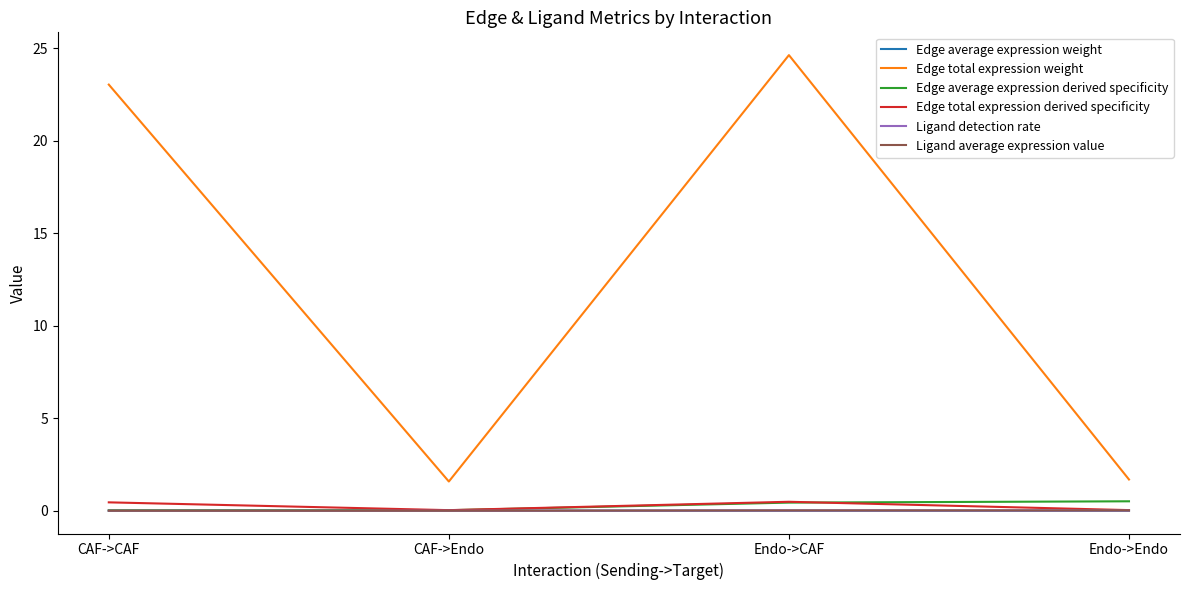

What are all the series names shown in the legend?

Edge average expression weight, Edge total expression weight, Edge average expression derived specificity, Edge total expression derived specificity, Ligand detection rate, Ligand average expression value